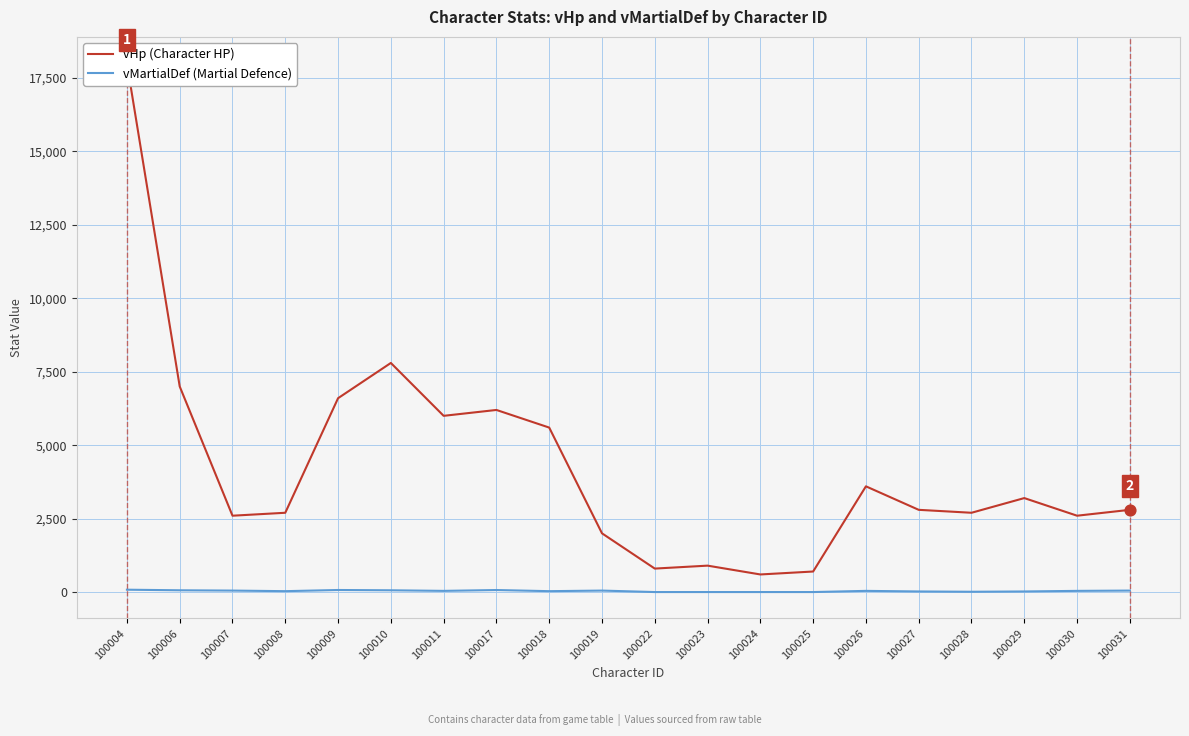

What are all the series names shown in the legend?

vHp (Character HP), vMartialDef (Martial Defence)